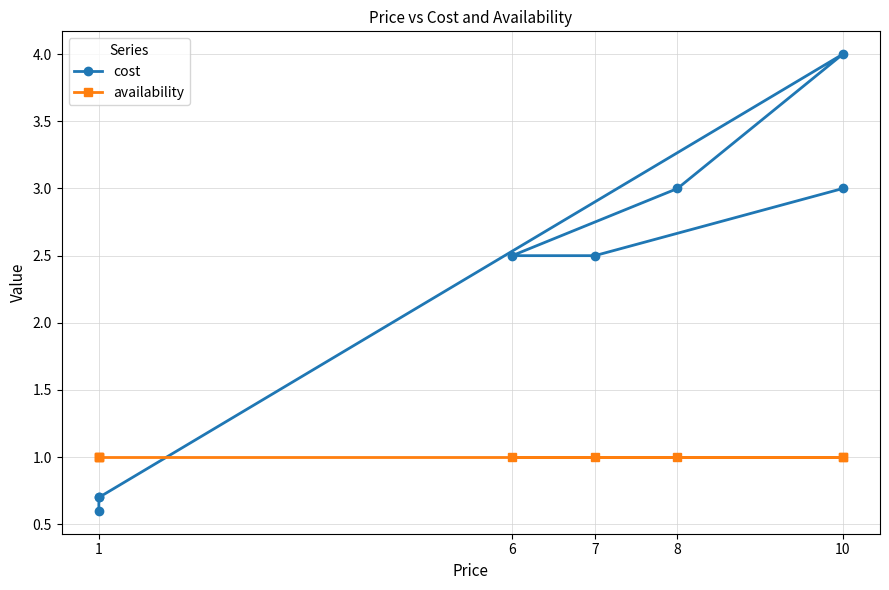

Where is availability nearest to the value 1?

1